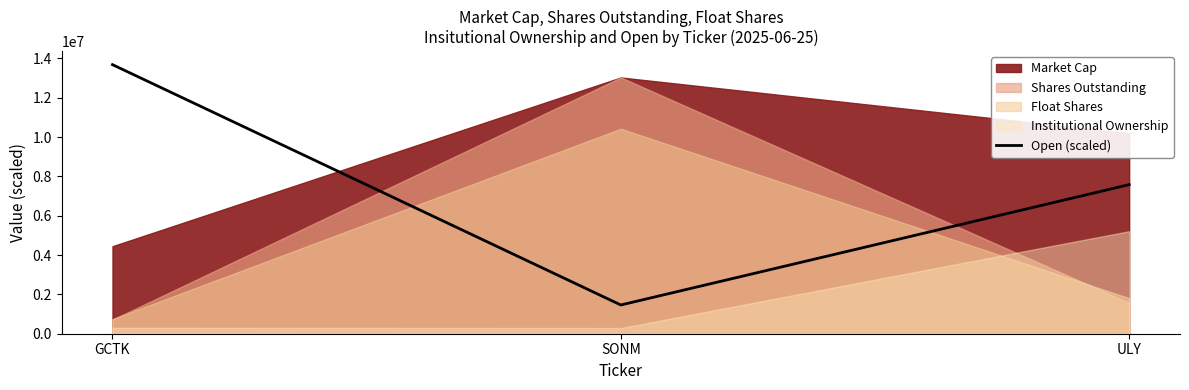

The Open (scaled) series shows 13678364.7 at GCTK. True or false?

True